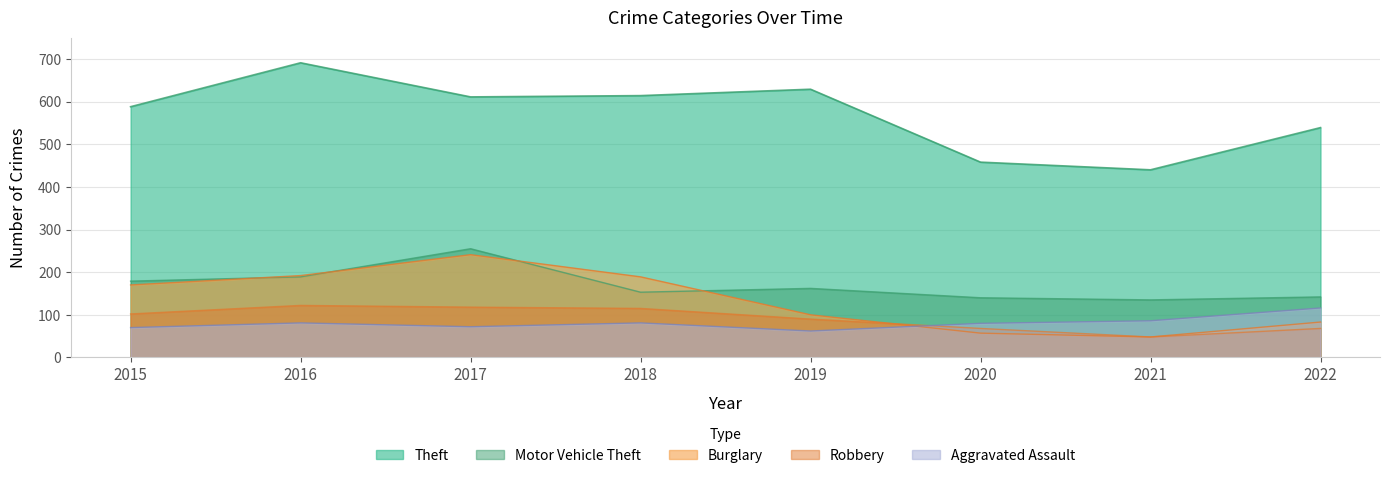

At which category does Theft reach its first local peak?

2016